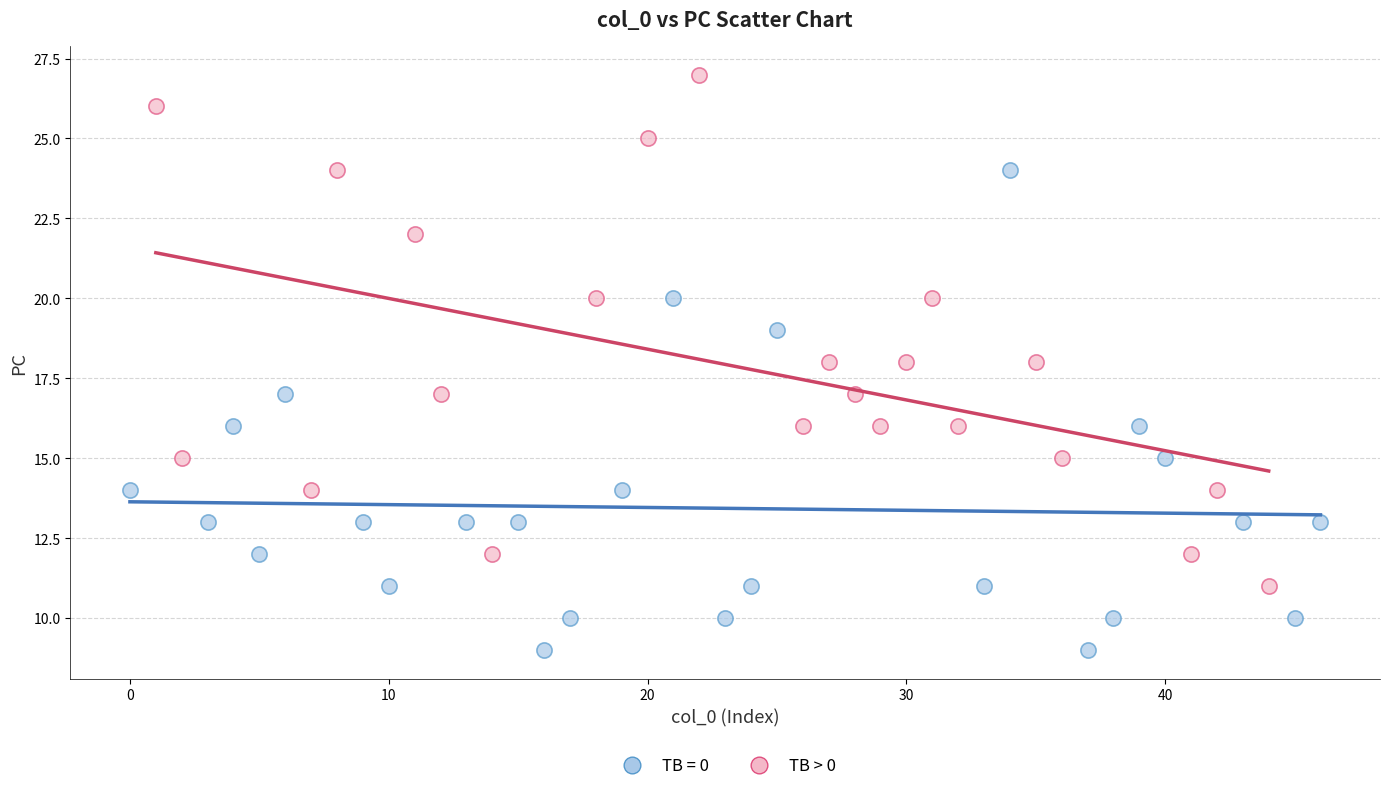

Which series contains the lowest Y value?

TB = 0